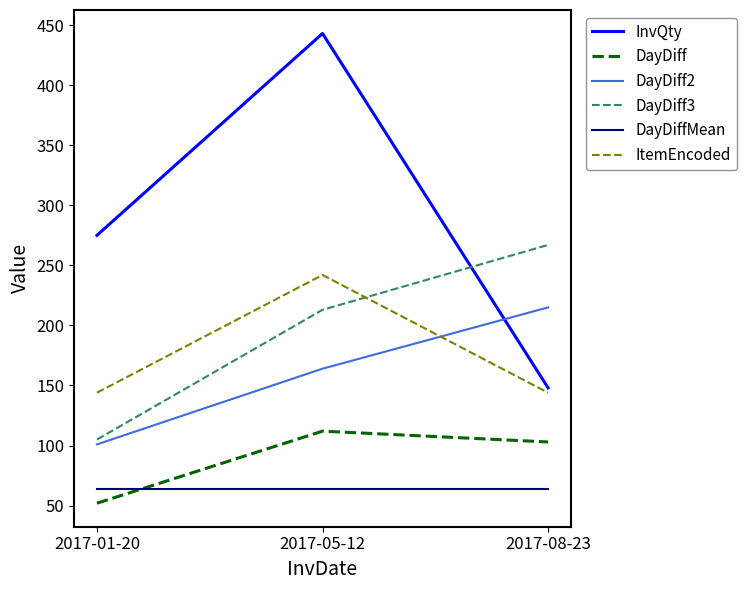

What is the average value of the DayDiff series?

89